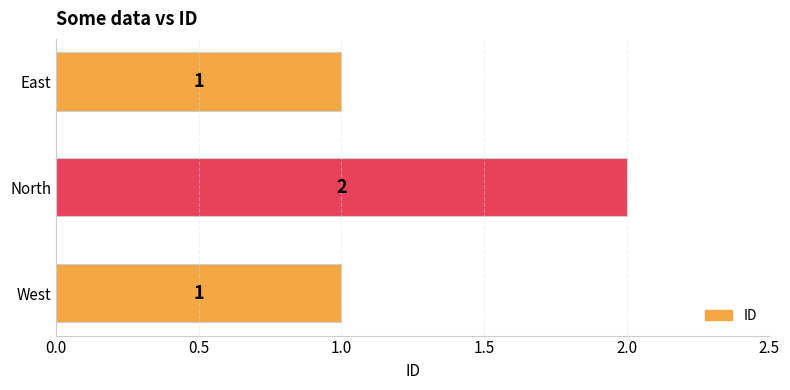

How many series are shown in this chart?

1